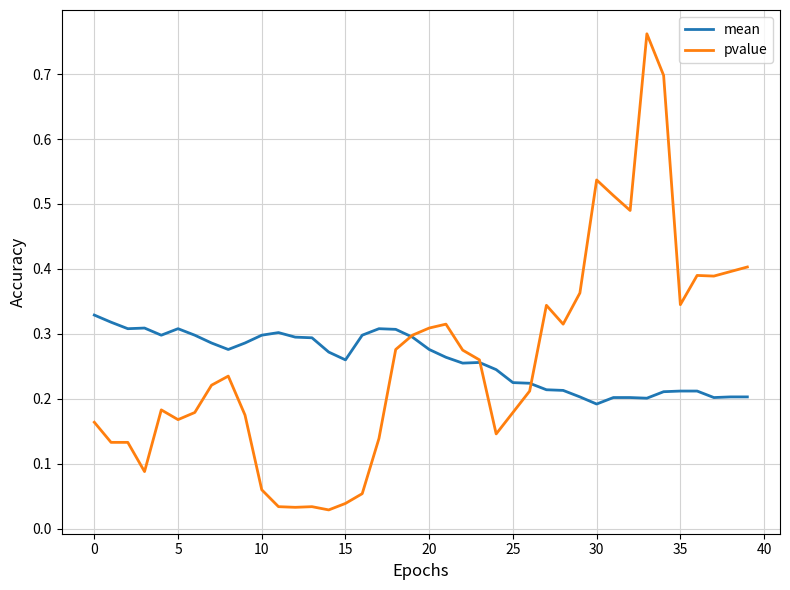

Rank the series by their maximum value, from lowest to highest.

mean, pvalue